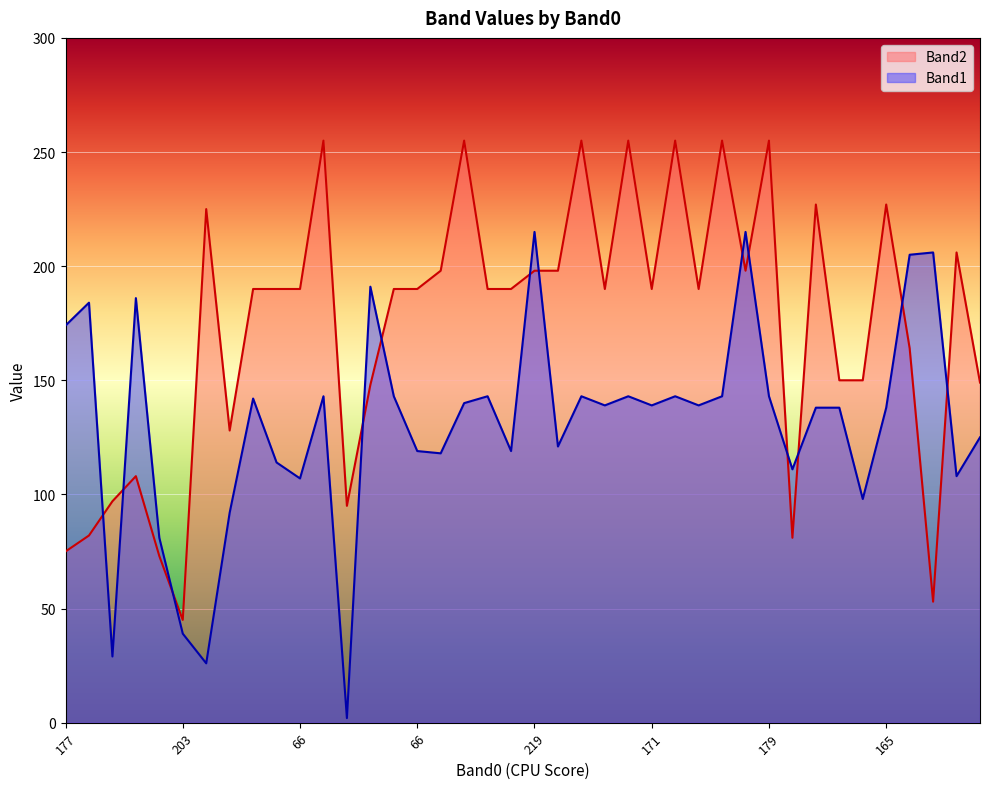

What is the total value across all series at 175?

319